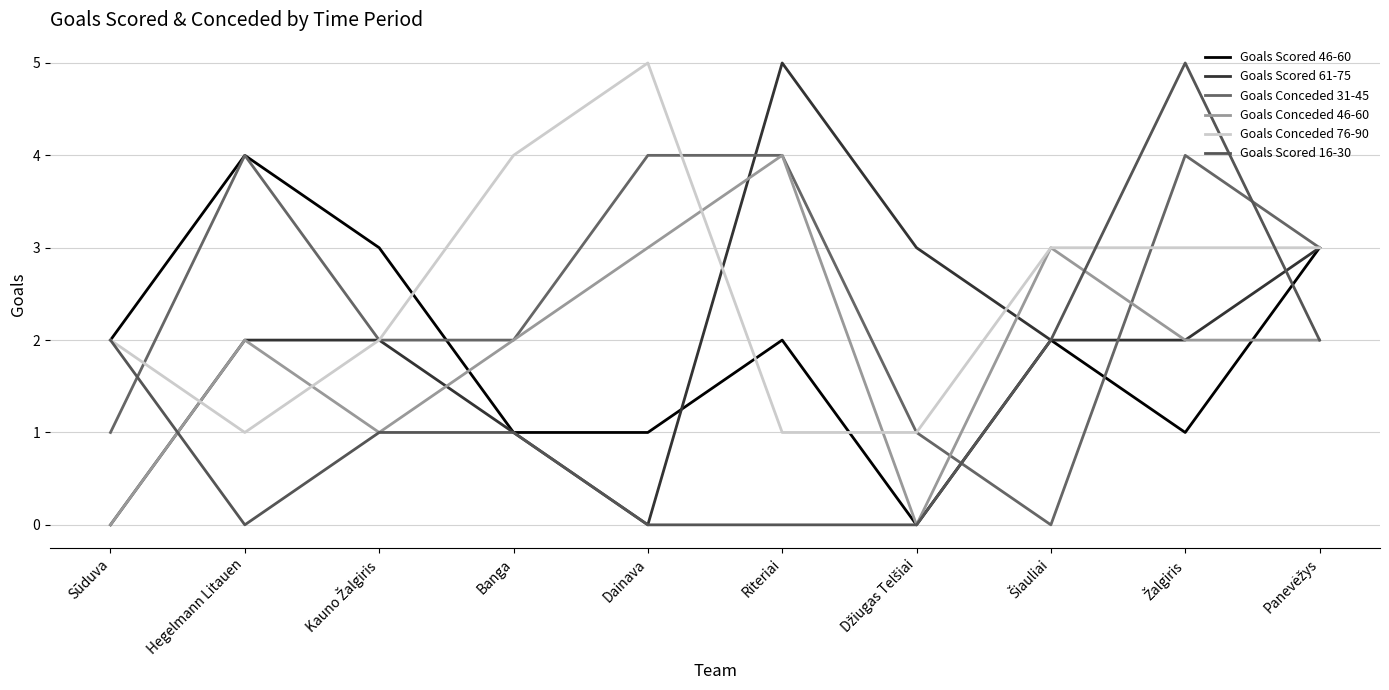

After their last crossing, which series has the higher values: Goals Conceded 46-60 or Goals Scored 46-60?

Goals Scored 46-60